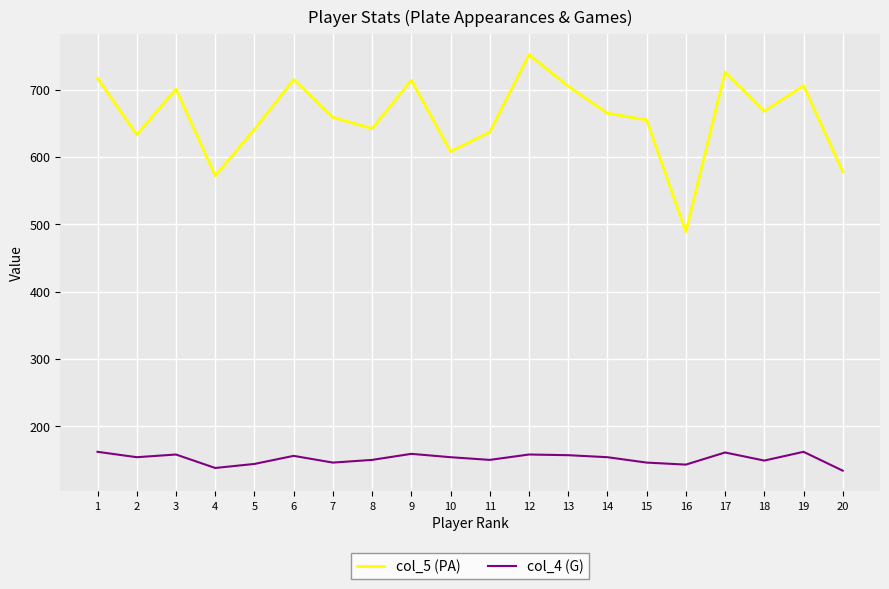

True or false: col_4 (G) has a value of 242 at 14.

False